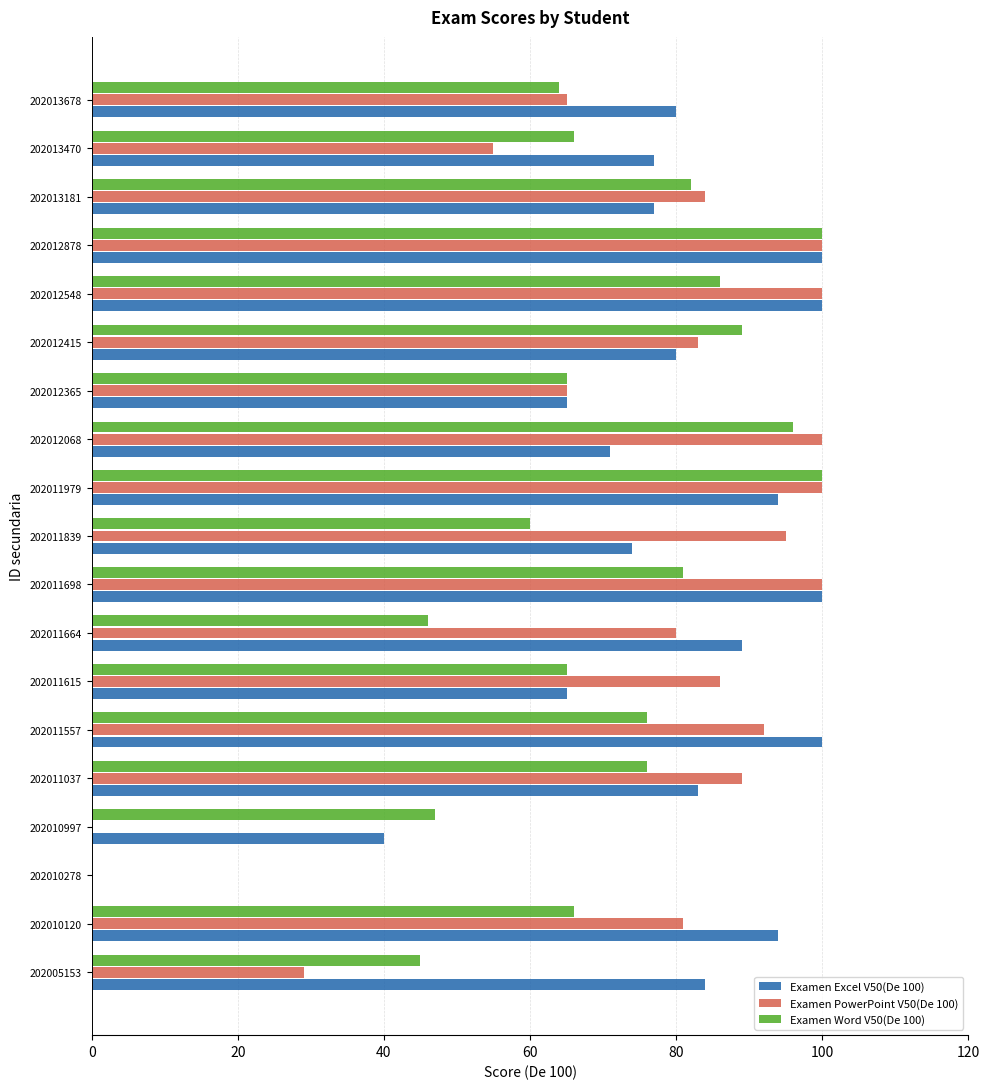

Between 202012415 and 202013470, which series saw the biggest shift?

Examen PowerPoint V50(De 100)